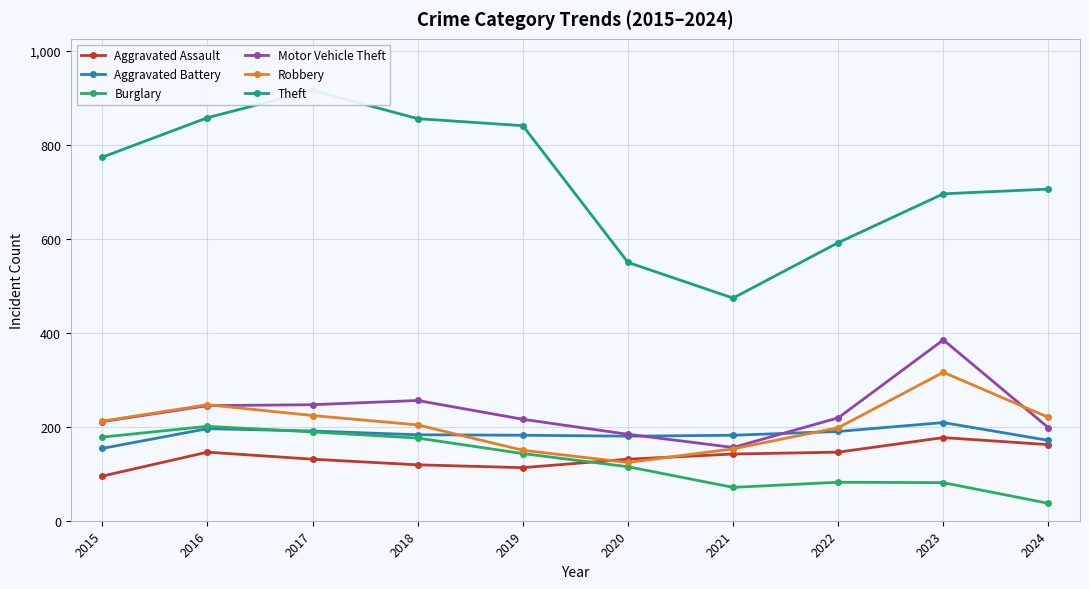

Reading left to right, extract all data points from this chart.

Aggravated Assault: 95	146	131	119	113	131	142	146	177	162
Aggravated Battery: 154	196	191	183	182	180	182	190	209	171
Burglary: 178	201	189	176	143	115	71	82	81	37
Motor Vehicle Theft: 211	245	247	256	216	184	156	219	385	198
Robbery: 212	247	224	204	150	124	153	198	316	220
Theft: 774	858	916	856	841	550	474	592	696	706